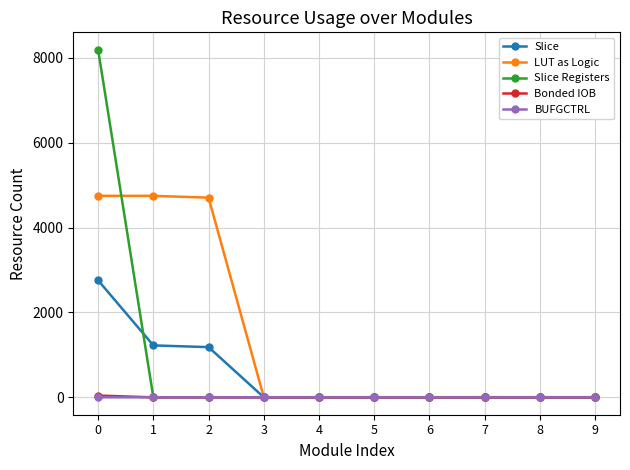

Which series has the largest total across all categories?

LUT as Logic